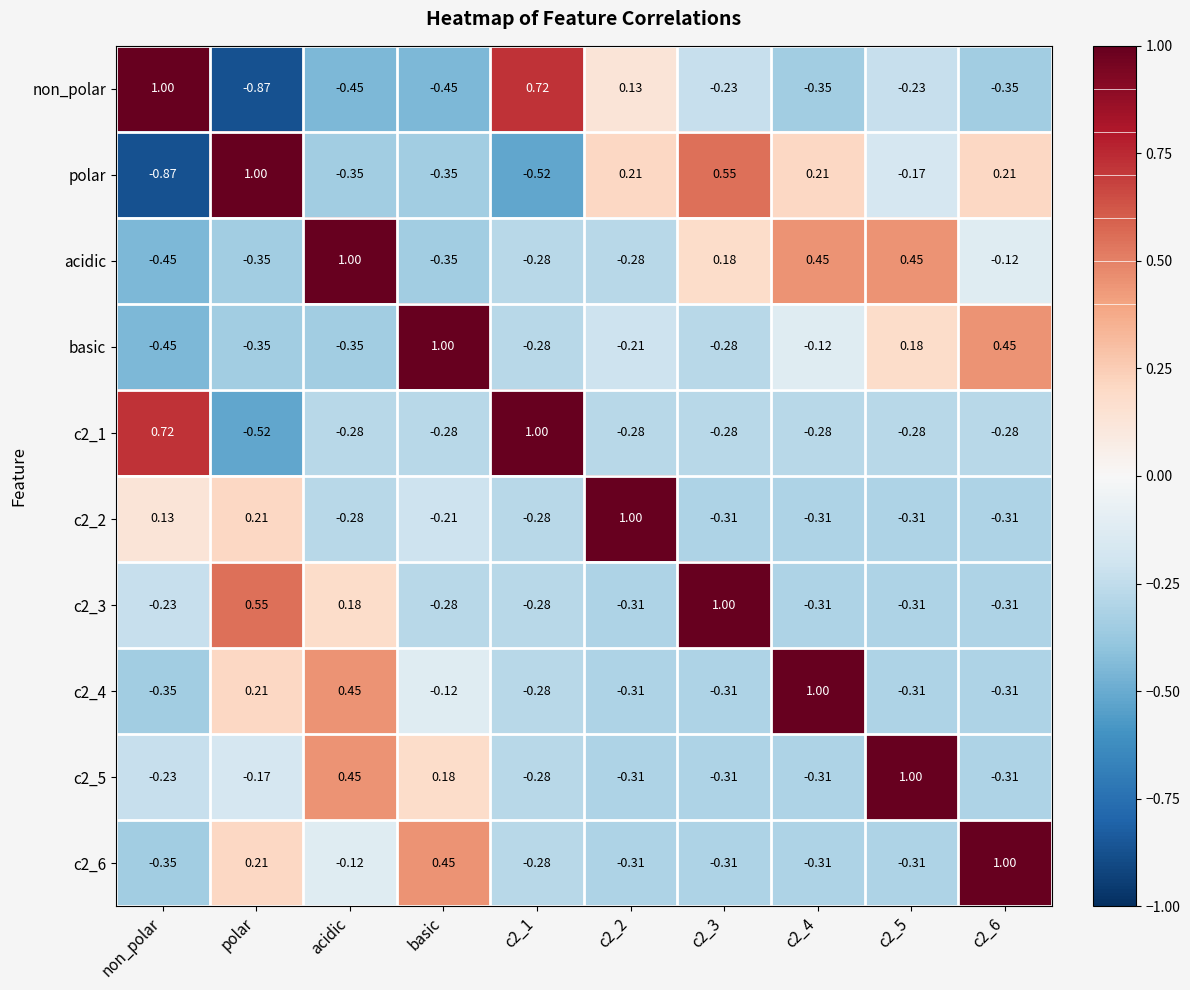

Where does the c2_1 series first go above 0?

non_polar